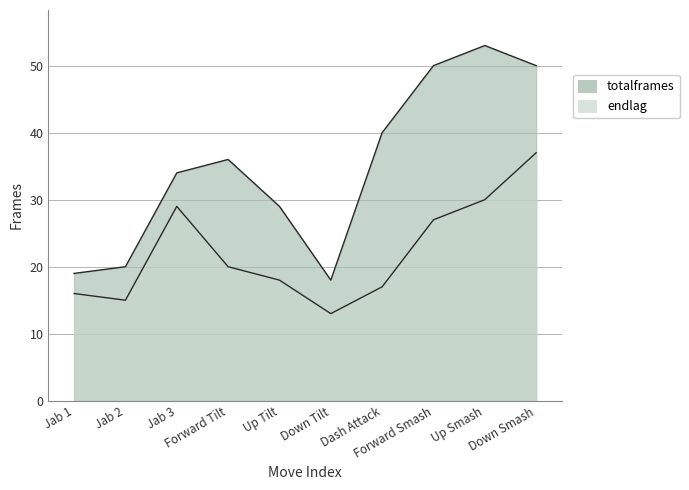

Reading left to right, what are all the values shown in this chart?

endlag: 16	15	29	20	18	13	17	27	30	37
totalframes: 19	20	34	36	29	18	40	50	53	50